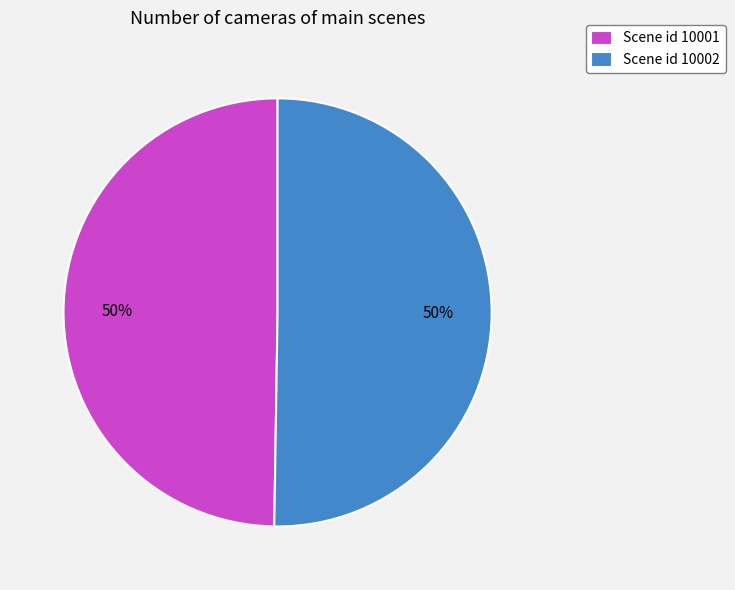

To the nearest percent, what is the average slice percentage?

50%